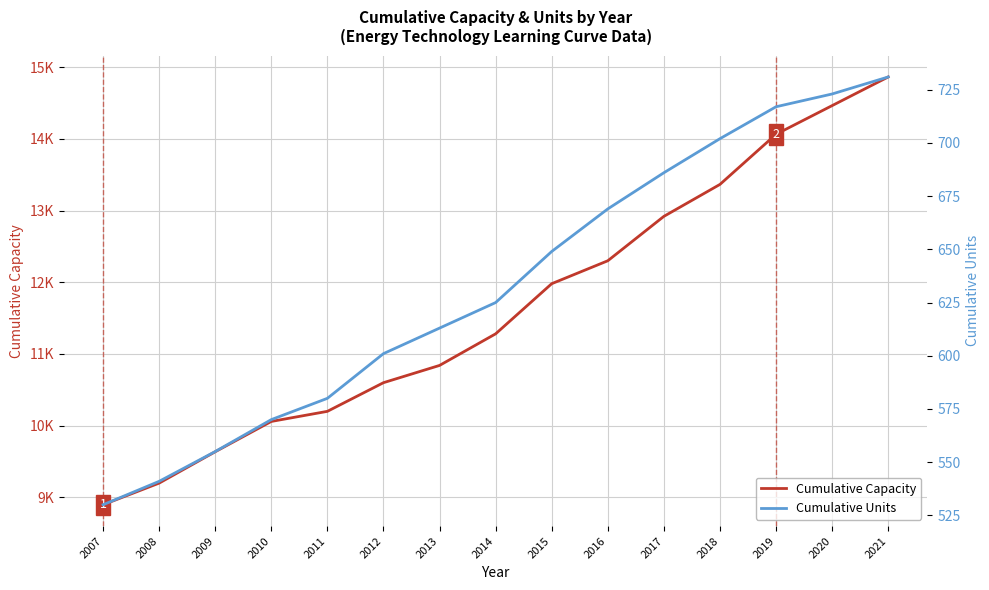

How many data points does each series have?

15